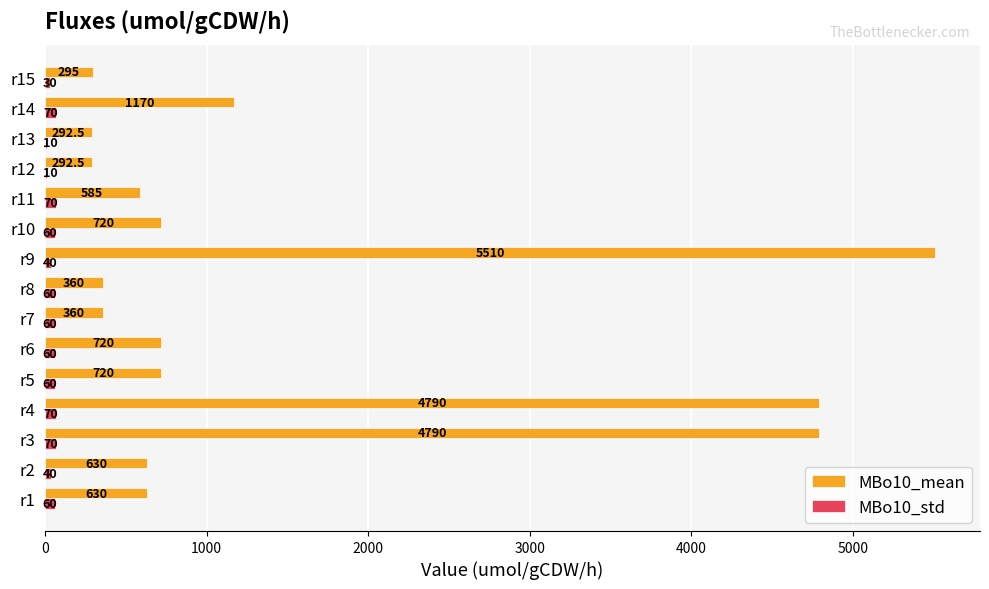

Read the MBo10_std value at r9.

40.0